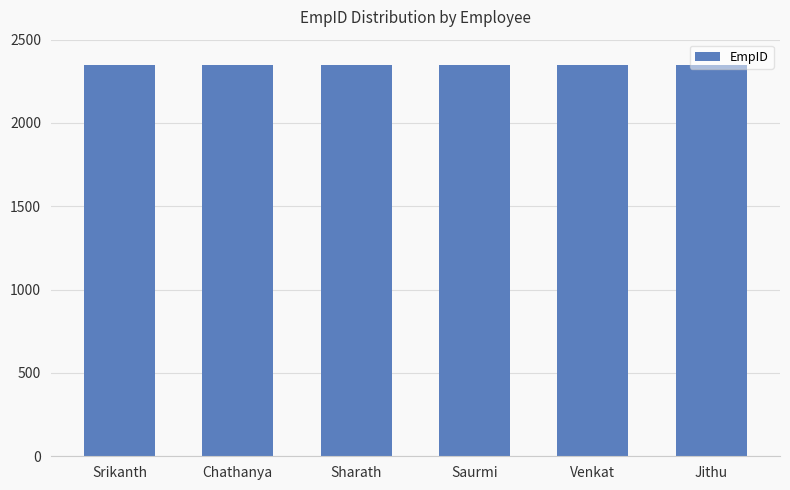

Are the bars horizontal?

No